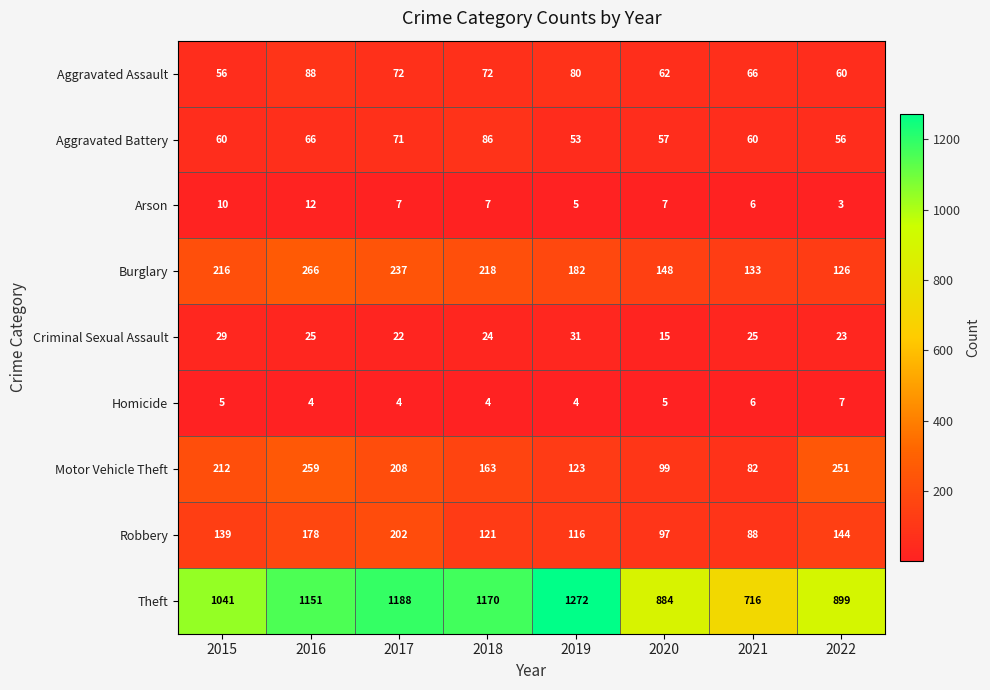

Which series has the largest range (max minus min)?

Theft